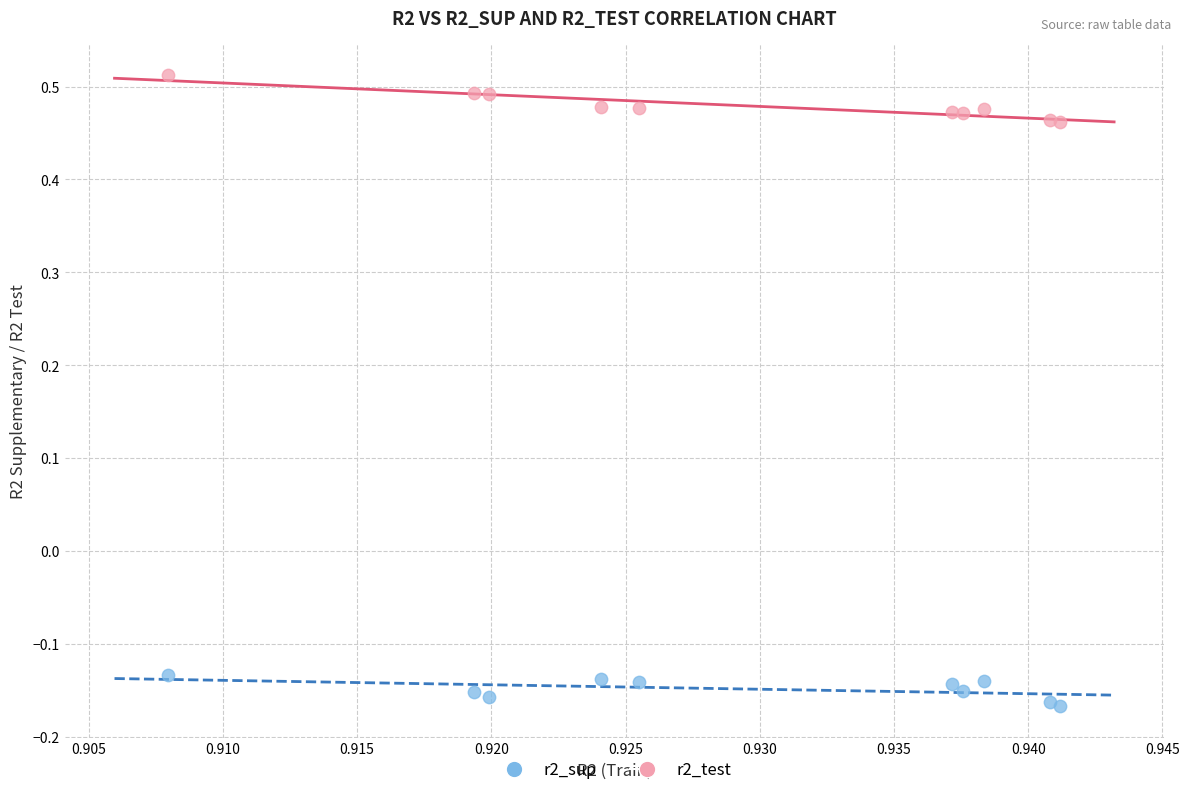

Which series has the largest Y range (max minus min)?

r2_test